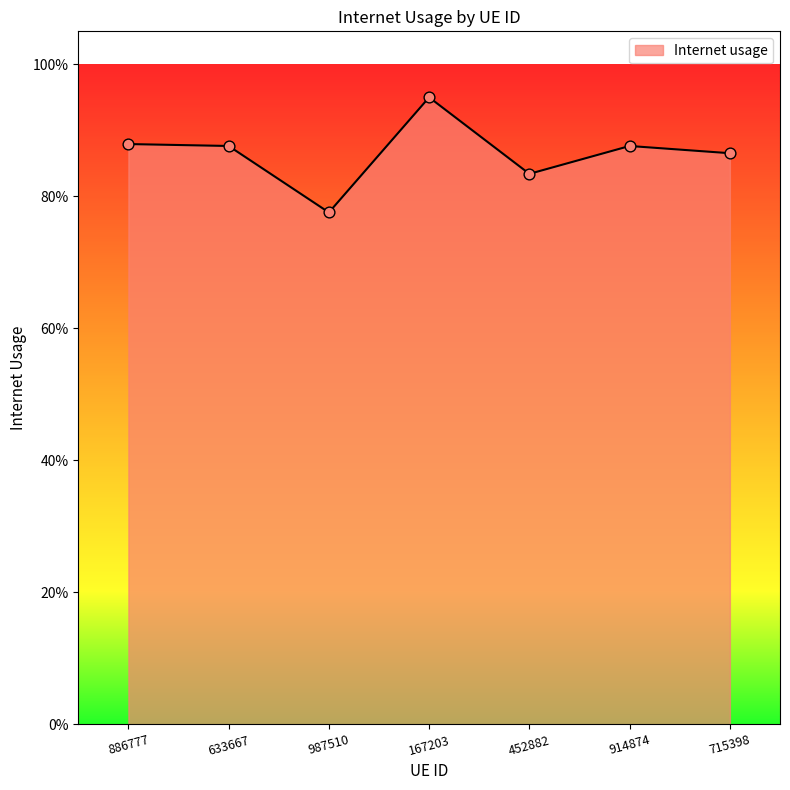

Which has a higher value, 886777 or 987510?

886777